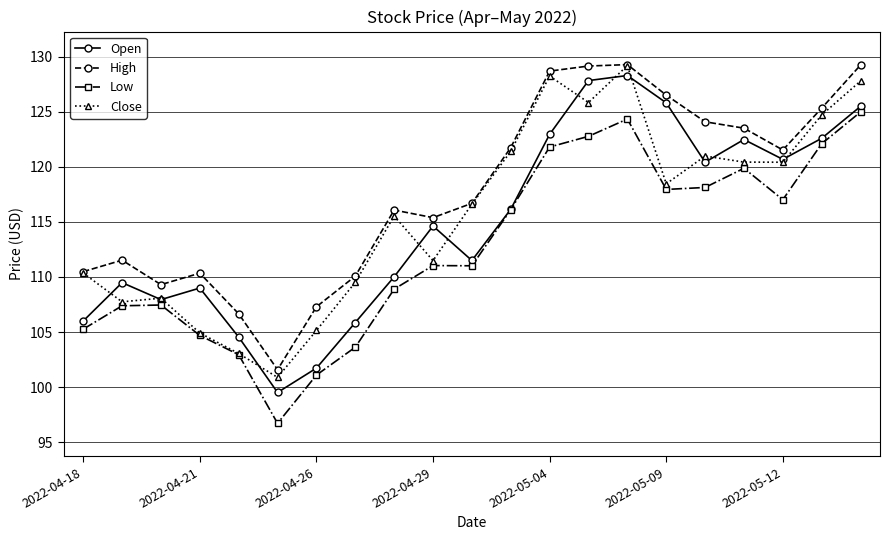

What is the minimum value for Low?

96.7